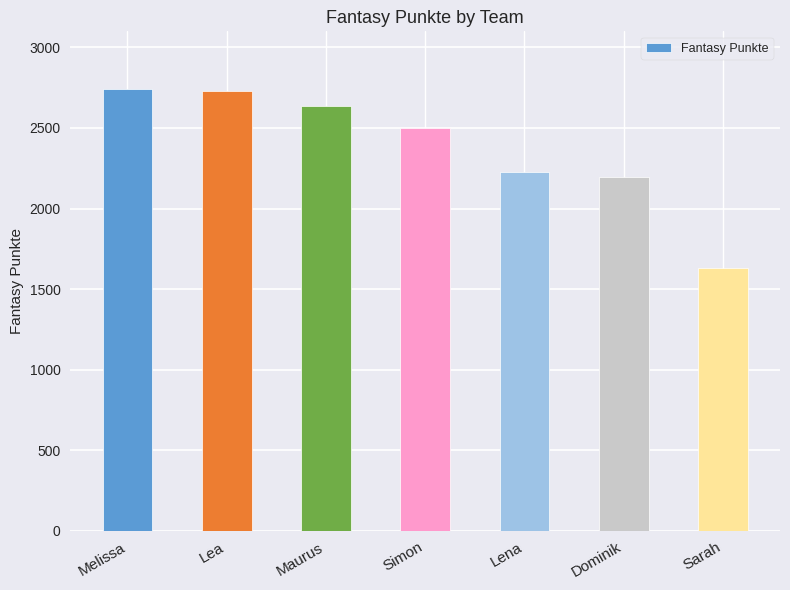

At which label does the data first exceed 2498?

Melissa